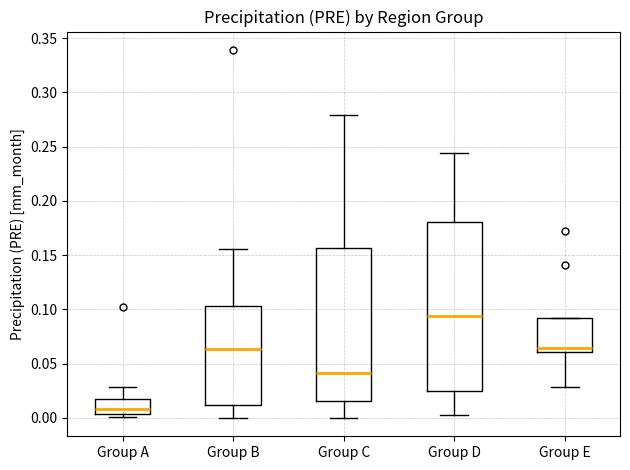

Which box is the tallest, from its lower edge to its upper edge?

Group D